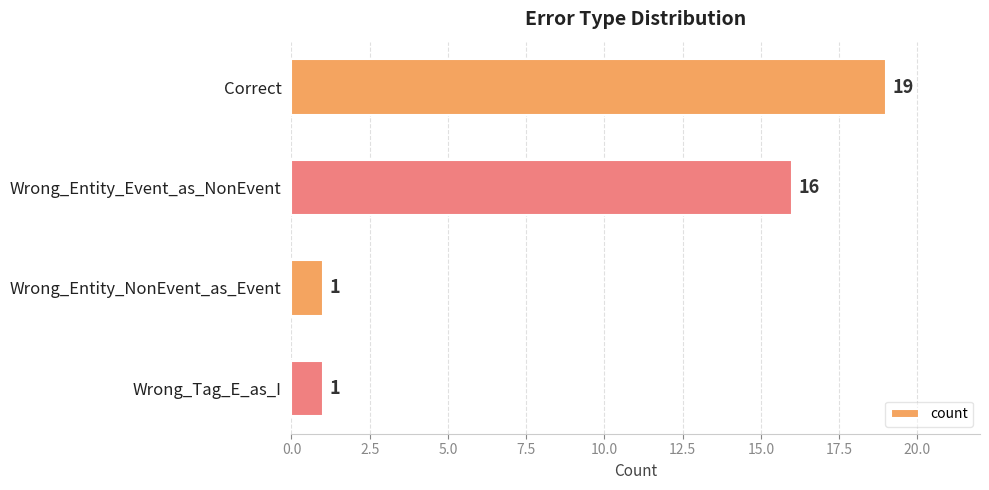

How many values are between 1 and 19?

4